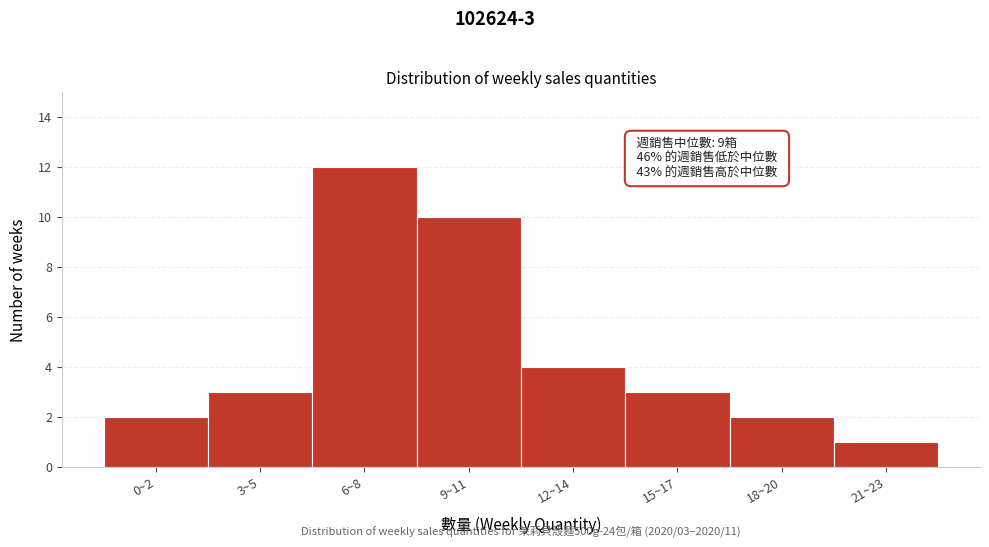

Reading right to left, extract all data points from this chart.

1	2	3	4	10	12	3	2